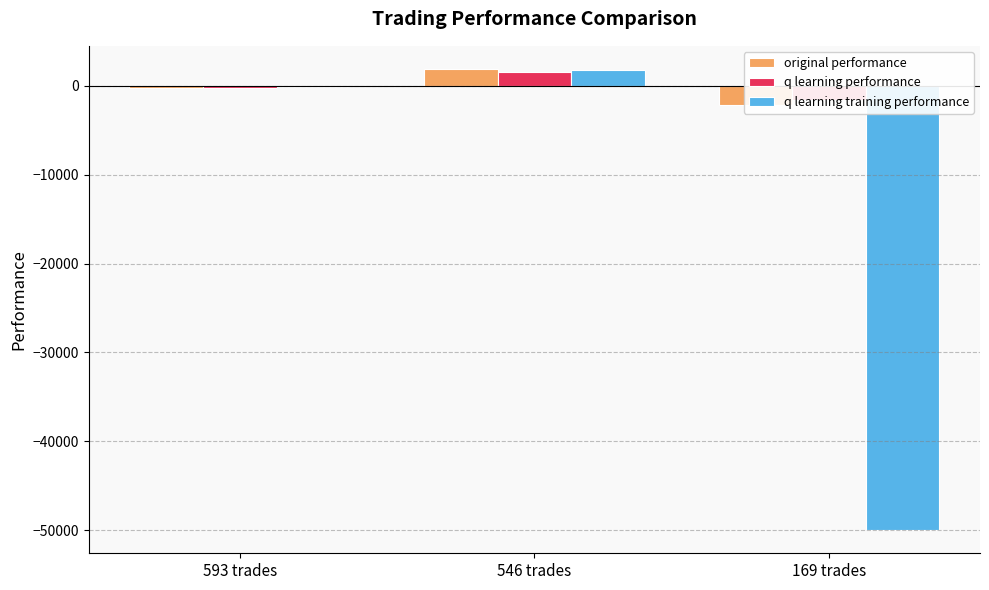

What position from the right is 169 trades?

1